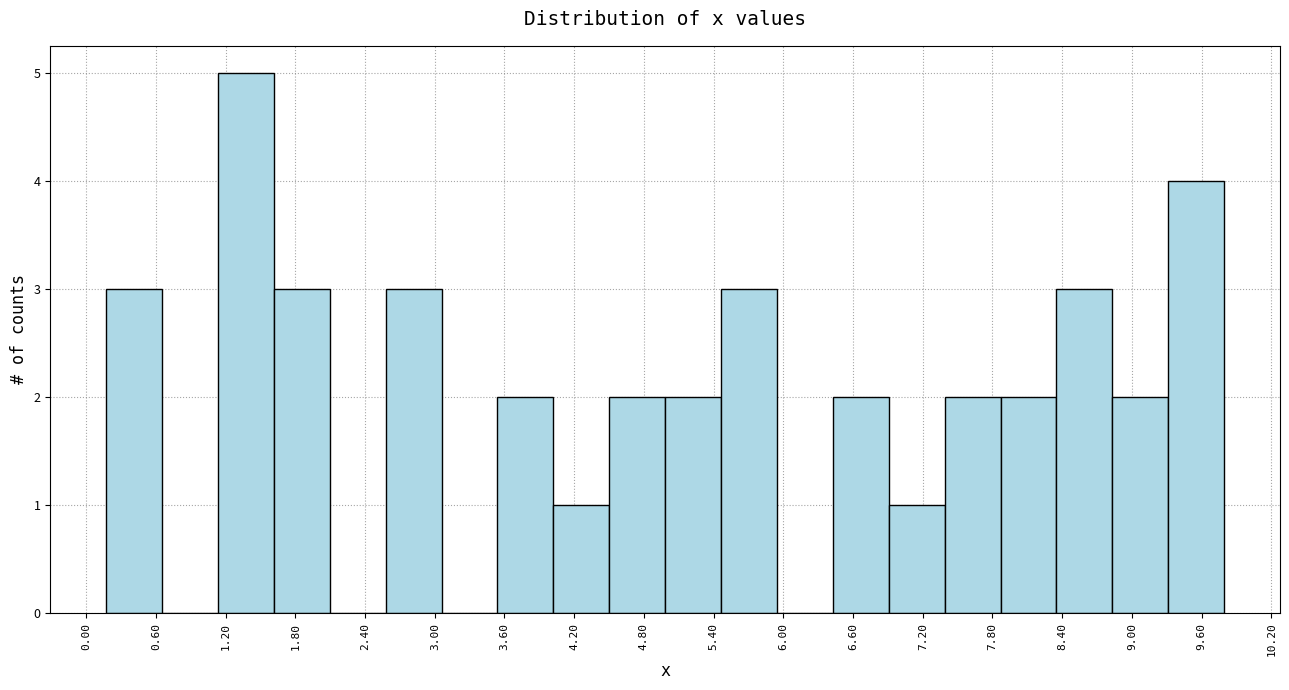

Reading left to right, transcribe this chart: for each bar, give the range it covers on the x-axis and its height. Neither the bar edges nor the heights are printed on the chart, so give them approximately, as read against the axes.

0.2 to 0.7: 3
0.7 to 1.1: 0
1.1 to 1.6: 5
1.6 to 2.1: 3
2.1 to 2.6: 0
2.6 to 3.1: 3
3.1 to 3.5: 0
3.5 to 4.0: 2
4.0 to 4.5: 1
4.5 to 5.0: 2
5.0 to 5.5: 2
5.5 to 5.9: 3
5.9 to 6.4: 0
6.4 to 6.9: 2
6.9 to 7.4: 1
7.4 to 7.9: 2
7.9 to 8.4: 2
8.4 to 8.8: 3
8.8 to 9.3: 2
9.3 to 9.8: 4